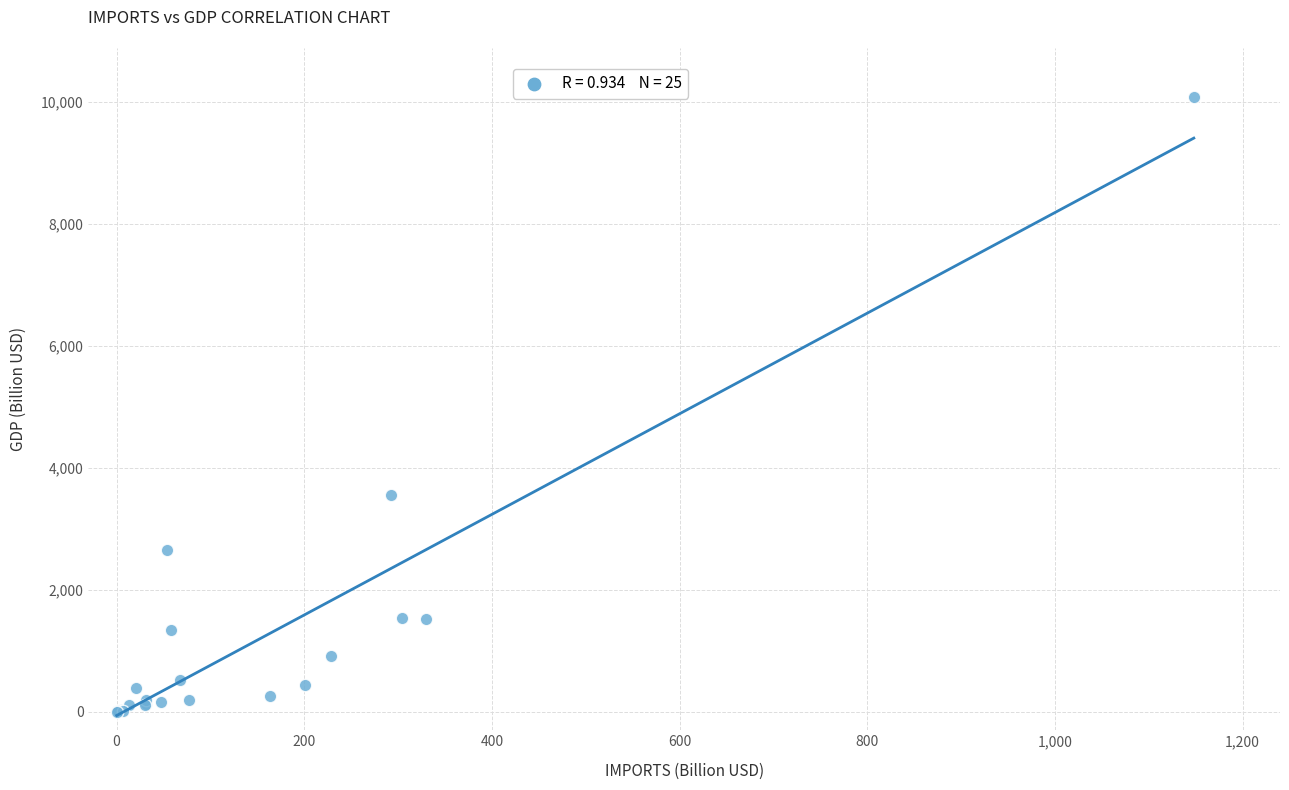

What Y value in the scatter plot is closest to 5041?

3550.0